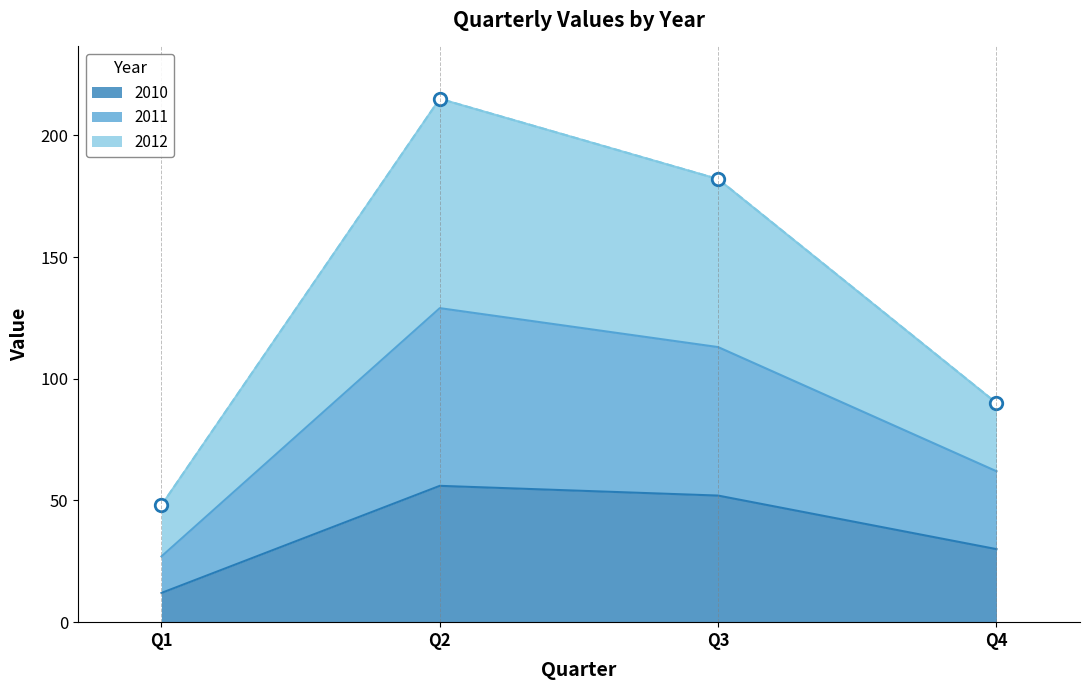

What is the difference between the 2010 values at Q3 and Q1?

40